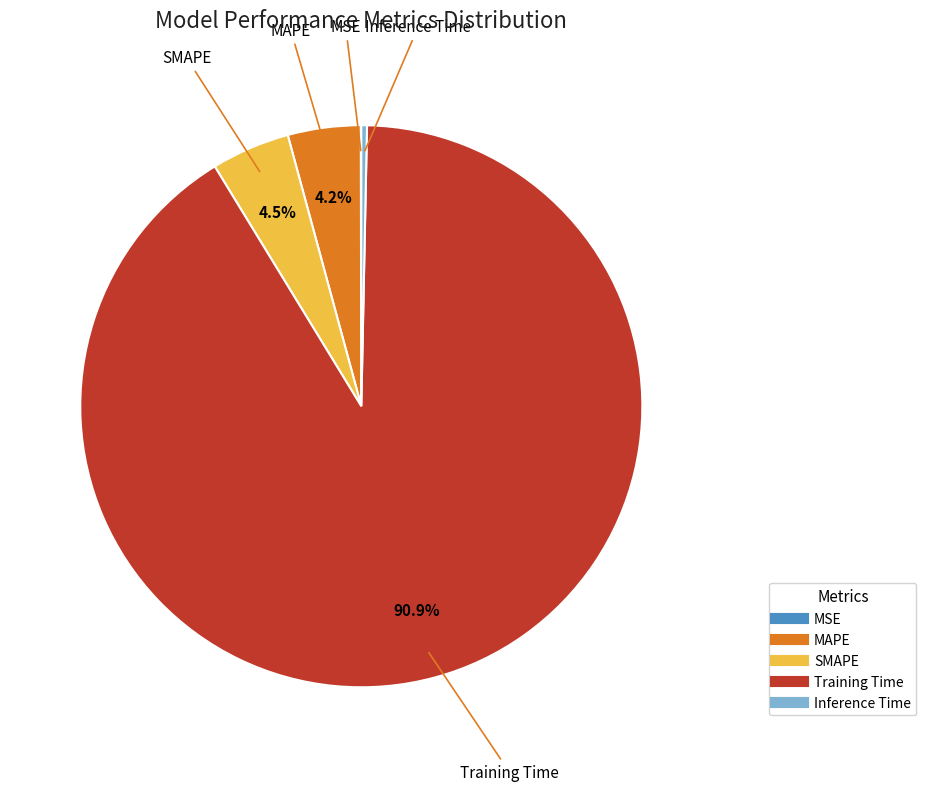

Is there a majority slice in this chart?

Yes